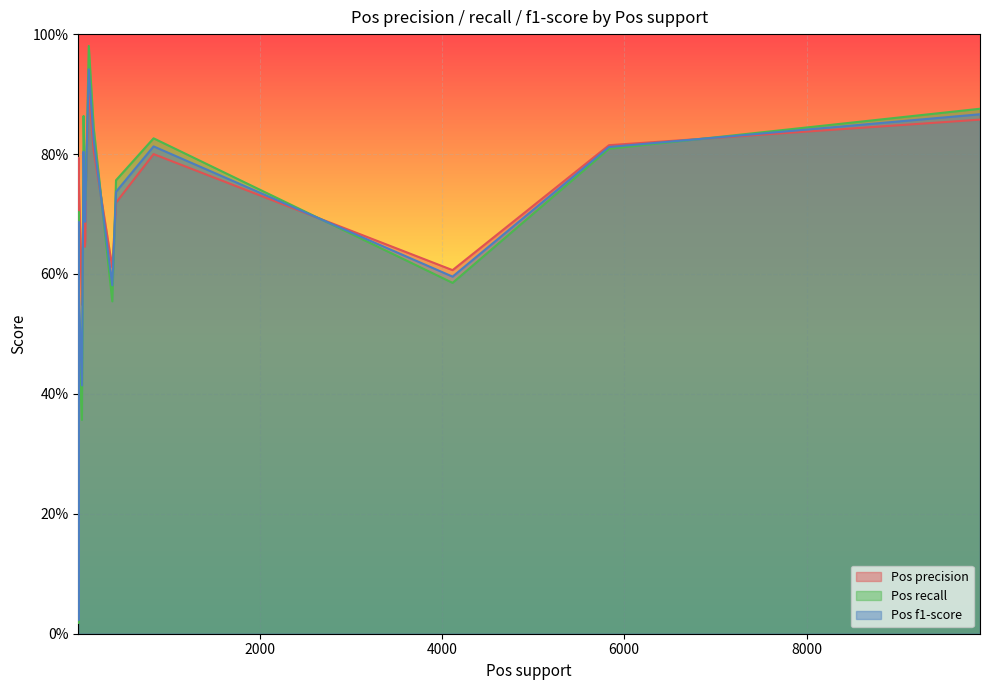

What is the sum of all Pos f1-score values?

11.6